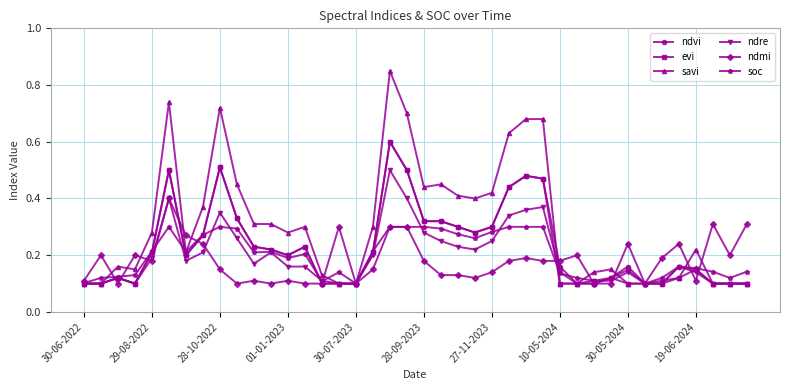

True or false: soc has more than 2 points higher than both neighbors.

True